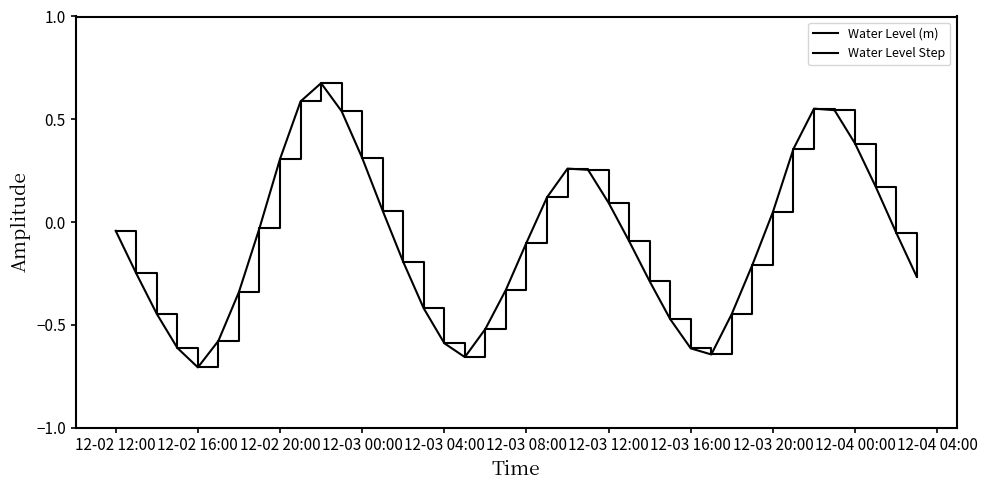

Does the chart display data point markers on the line(s)?

No